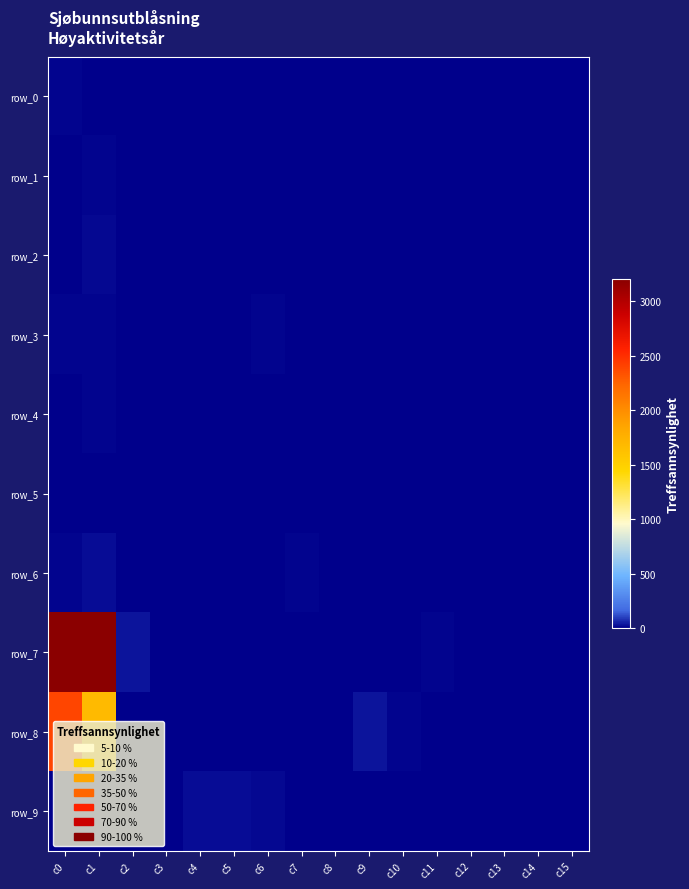

Which series has the largest range (max minus min)?

row_7